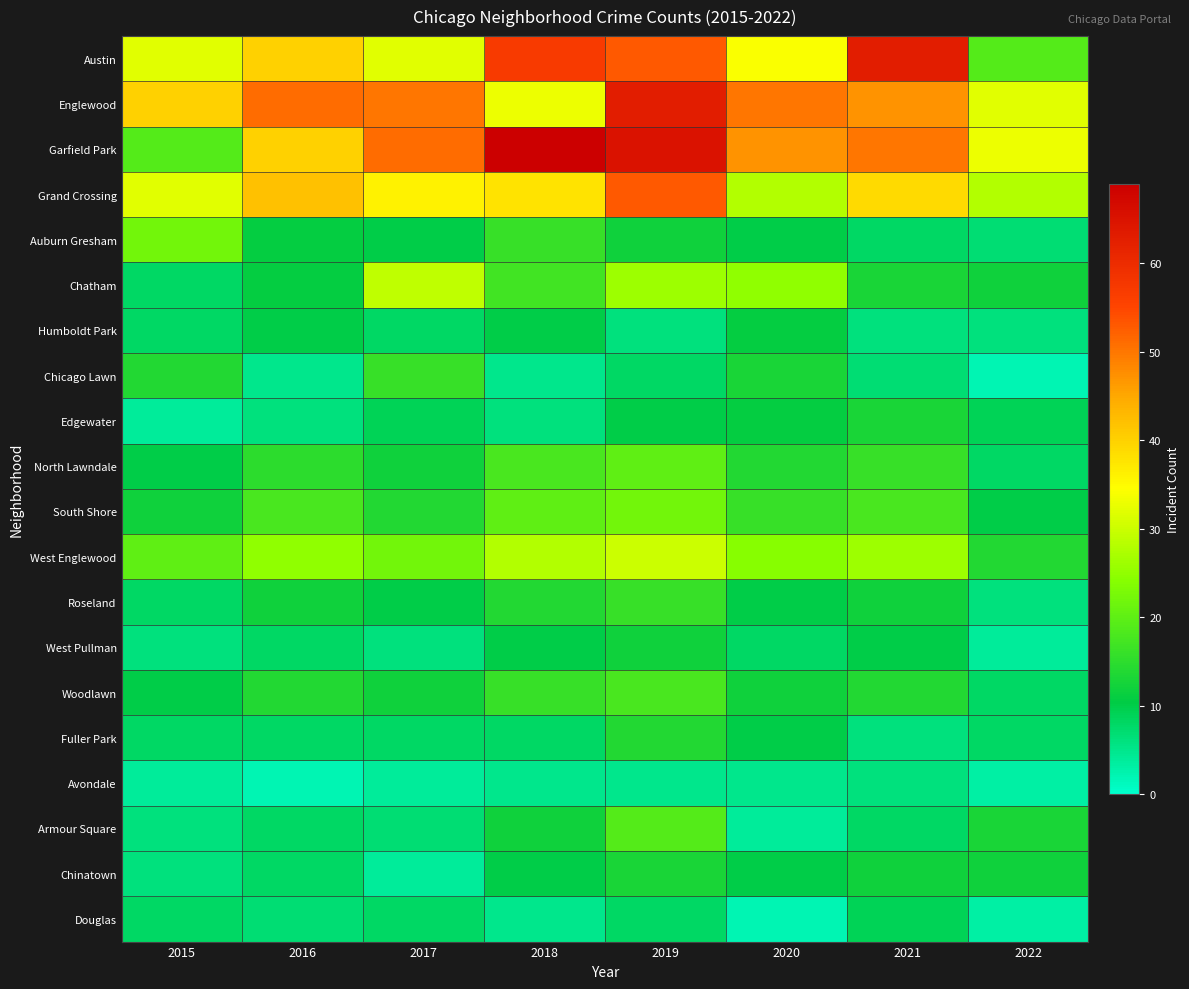

At how many categories does at least one series exceed 55?

3